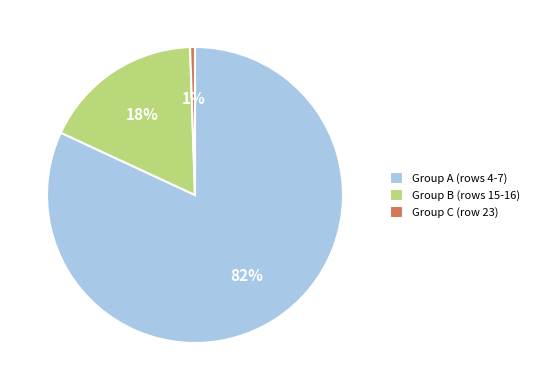

Do Group A (rows 4-7) and Group B (rows 15-16) together represent more than half of the pie?

Yes